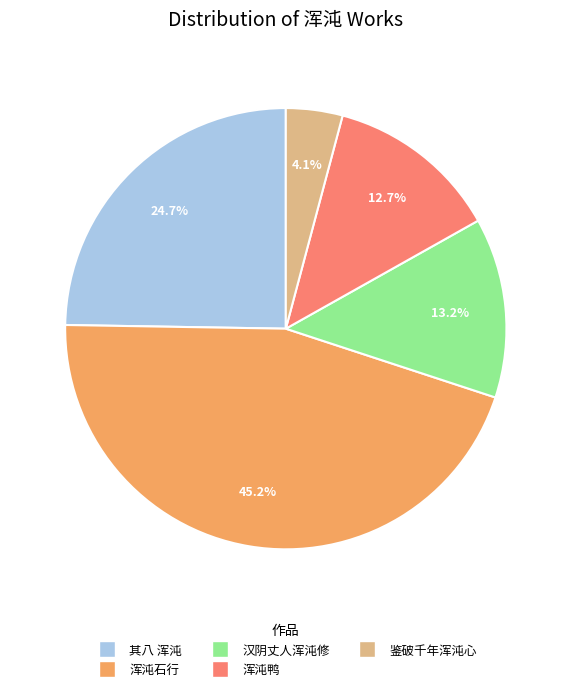

Do 浑沌石行 and 汉阴丈人浑沌修 together represent more than half of the pie?

Yes